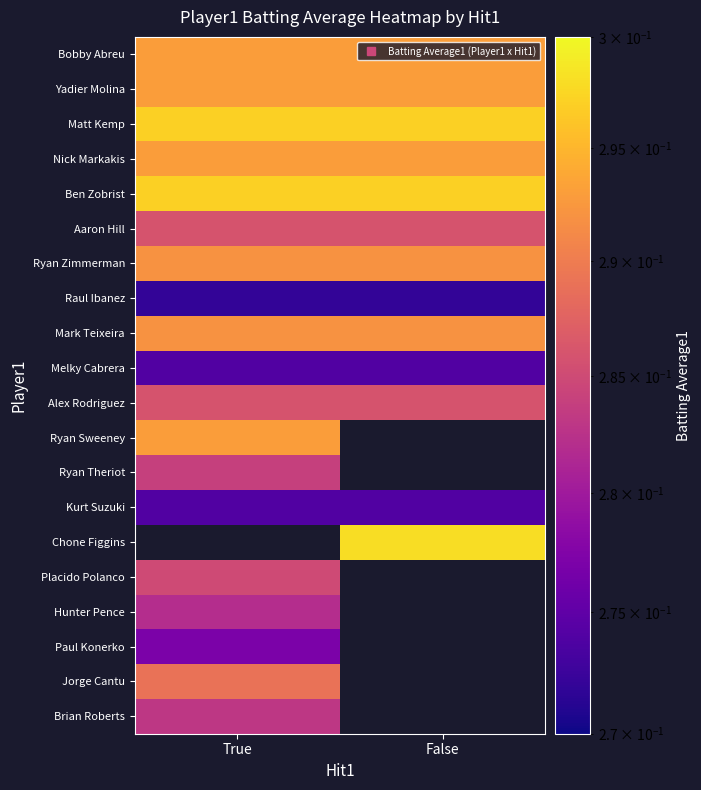

Between True and False, which is larger?

True